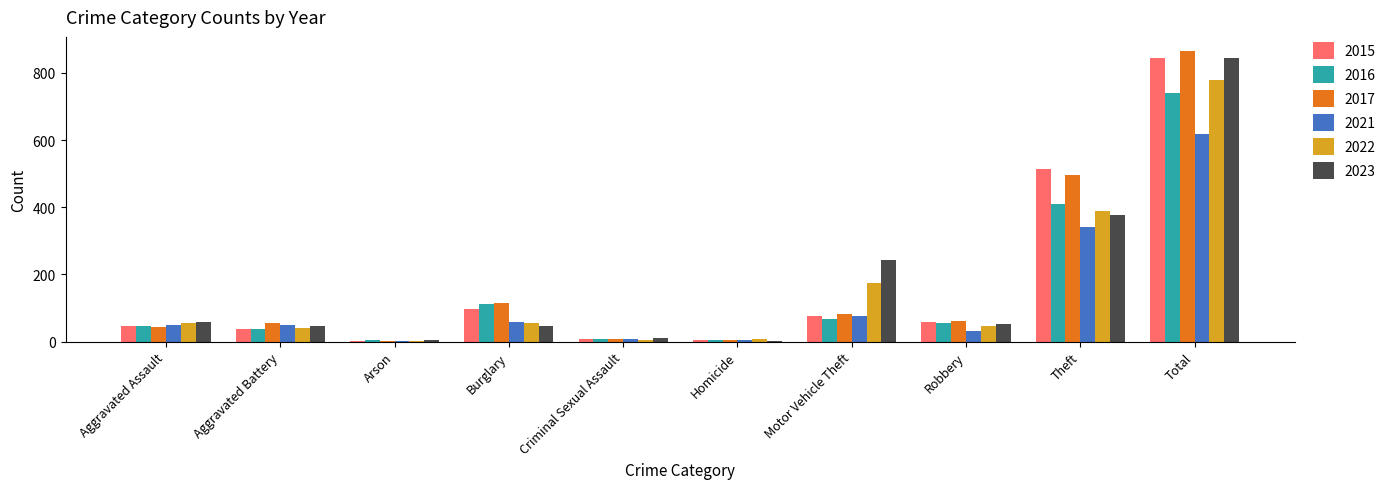

True or false: 2022 has a value of 56 at Burglary.

True